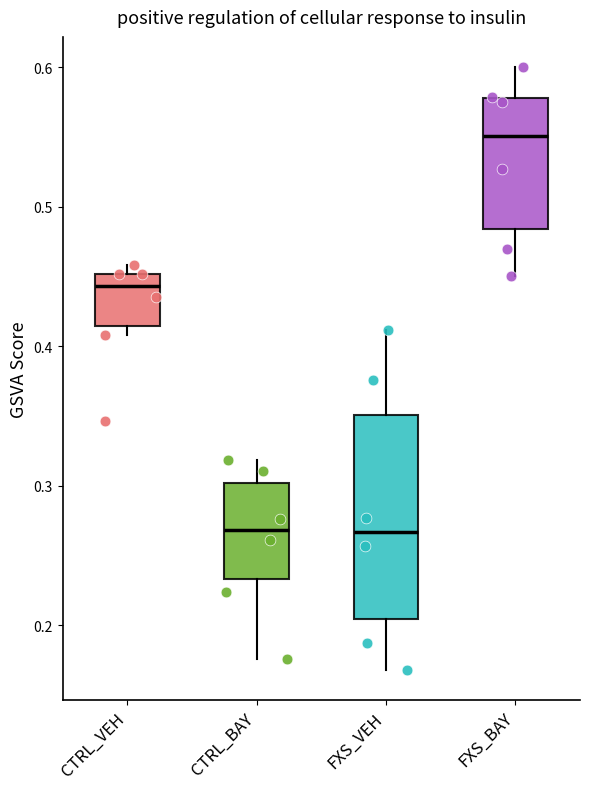

Comparing the boxes themselves (not the whiskers), which one is the tallest?

FXS_VEH